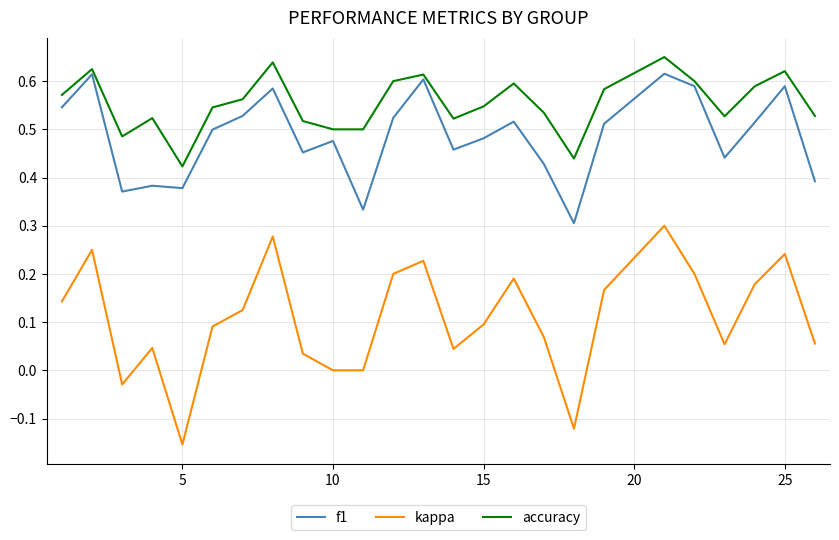

How many lines are shown in the chart?

3